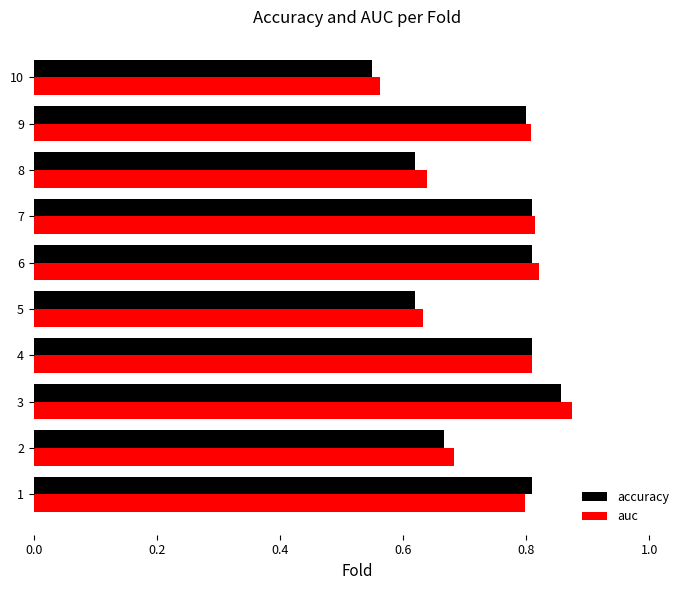

What is the difference between the second highest and minimum values in the auc series?

0.3